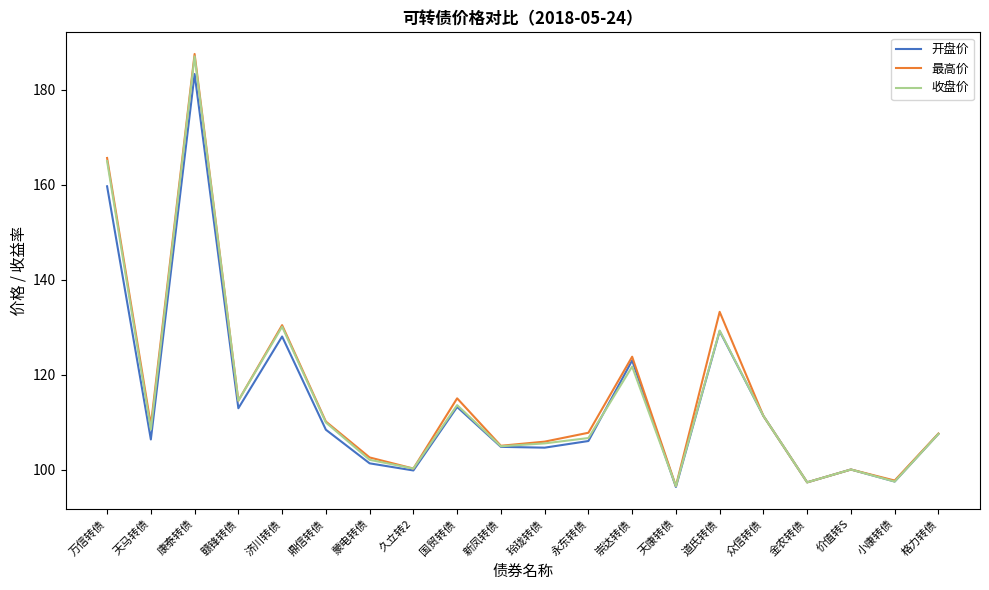

The 开盘价 series shows 167.7 at 格力转债. True or false?

False